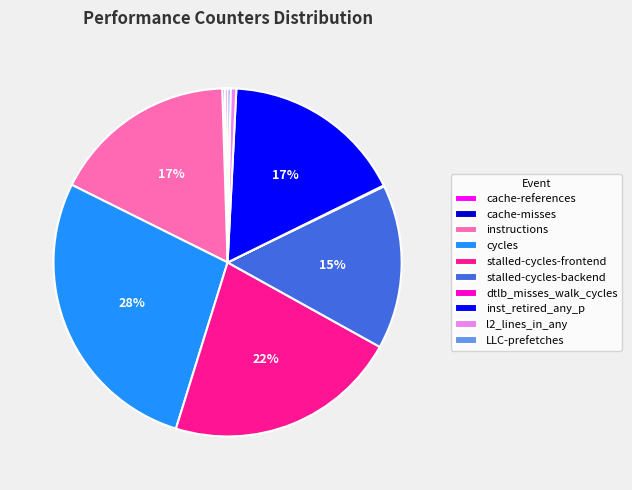

Is it true that instructions is 10% of the pie?

False